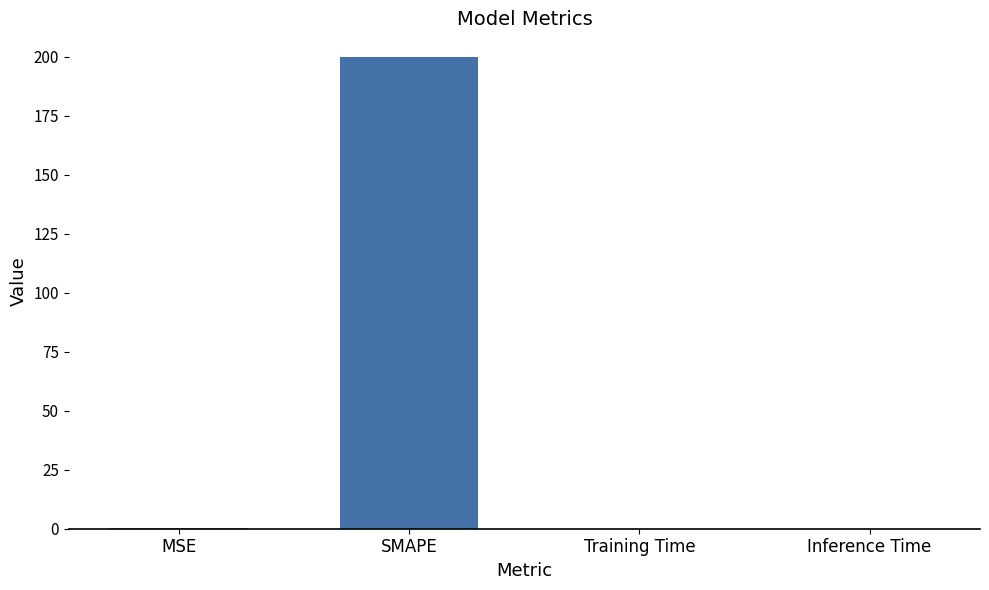

Are the bars horizontal?

No